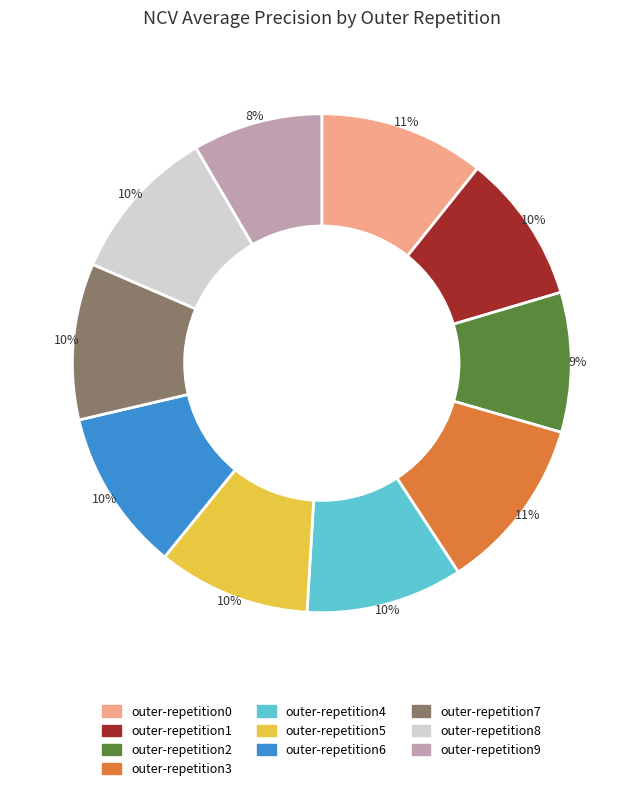

Is there any slice that represents more than half of the pie?

No